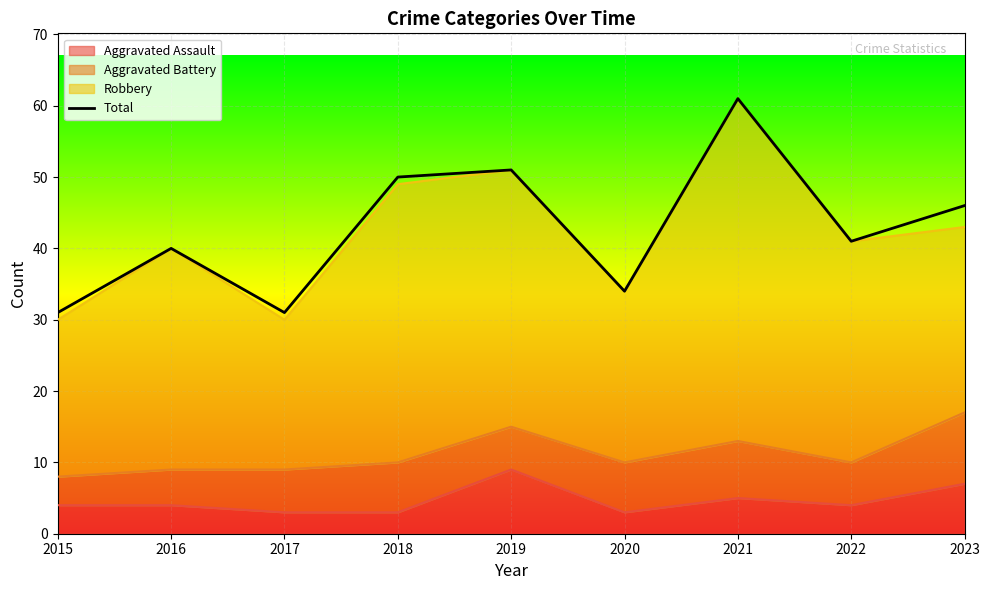

Between 2023 and 2016, which is larger?

2023